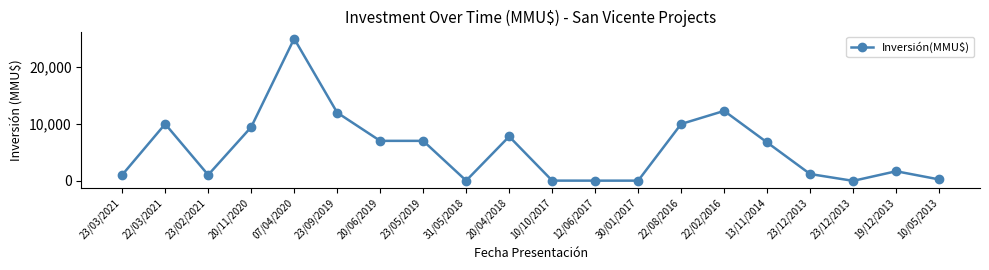

How many lines are shown in the chart?

1